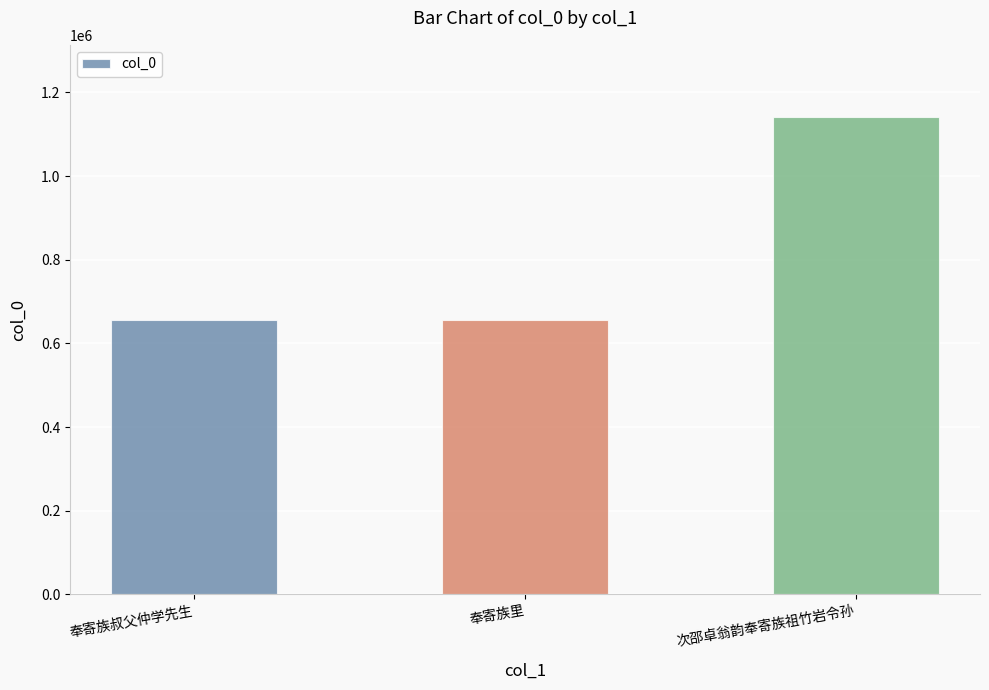

What is the change in value from 奉寄族叔父仲学先生 to 次邵卓翁韵奉寄族祖竹岩令孙?

+486710